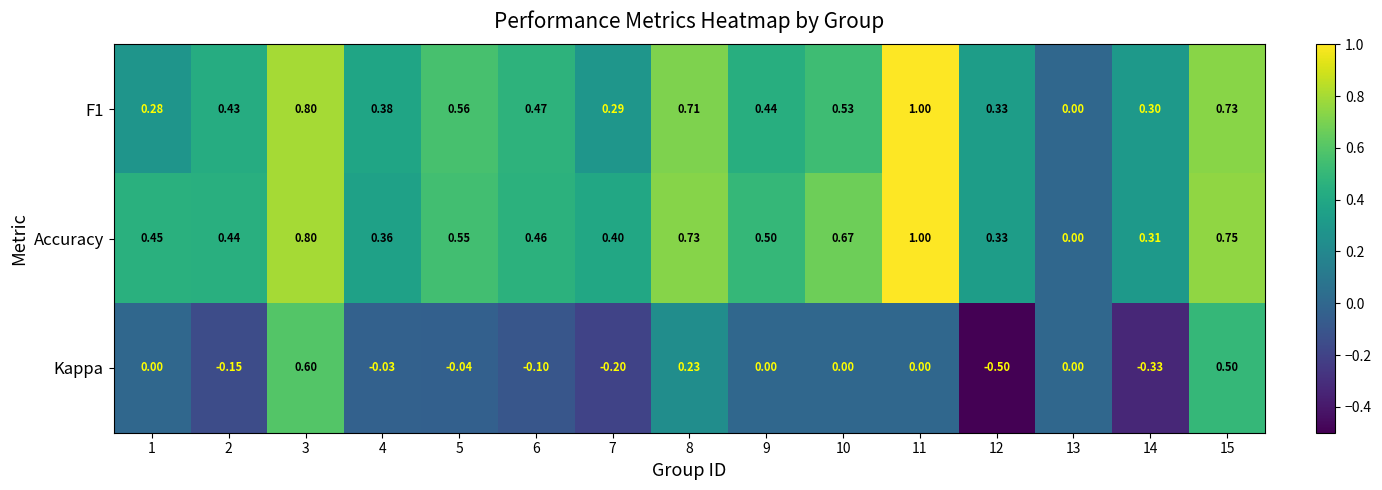

Which series has the largest total across all categories?

Accuracy